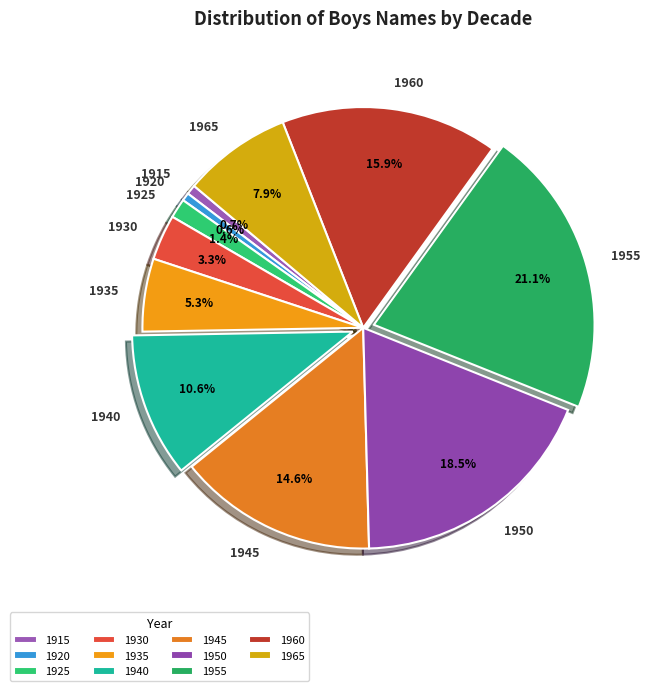

What percentage do 1925 and 1955 together represent?

22.5%